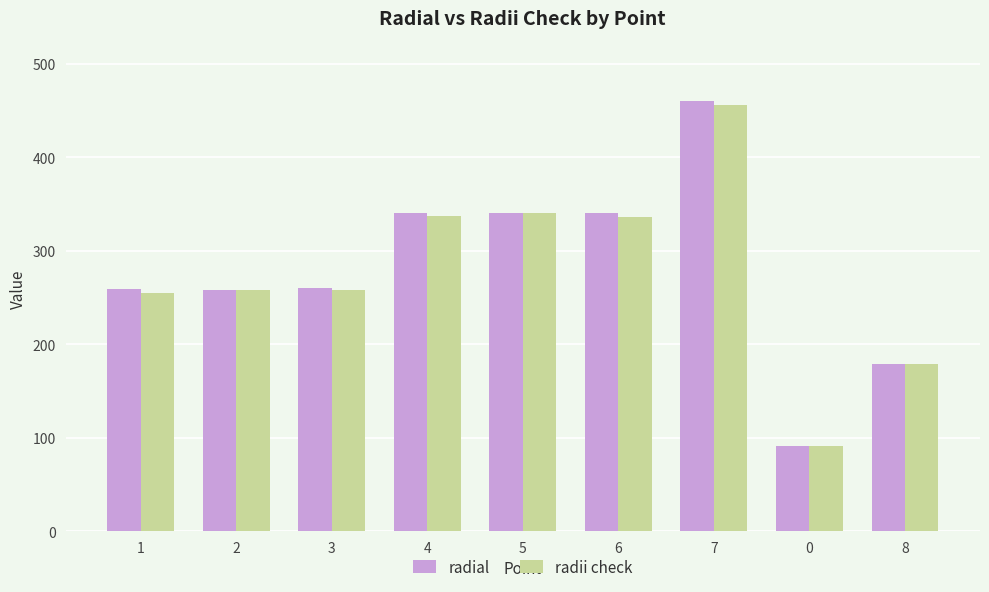

What is the difference between the radii check values at 0 and 5?

249.0